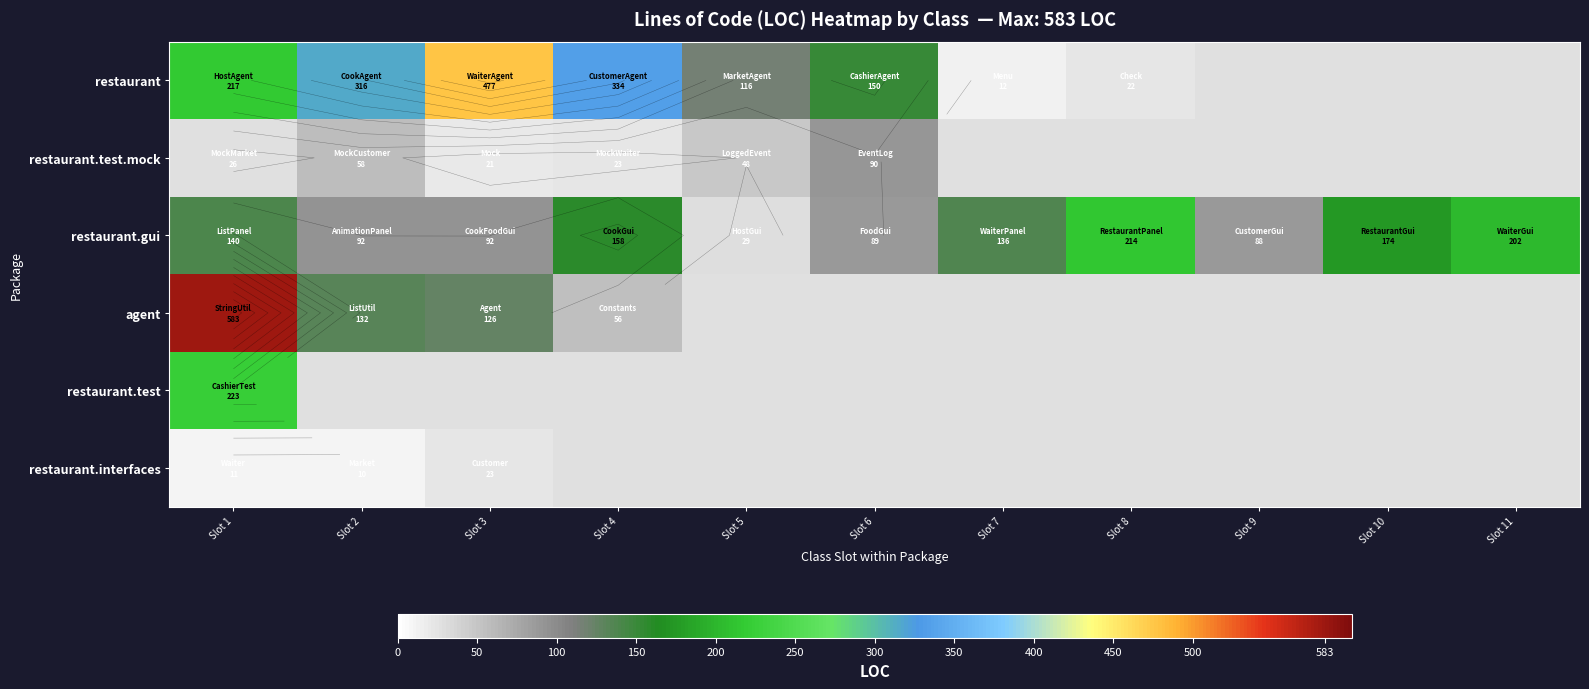

Count the number of data series in this chart.

6